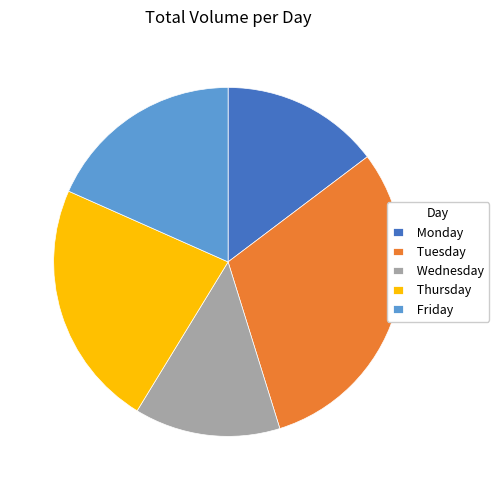

Which slice is the smallest?

Wednesday